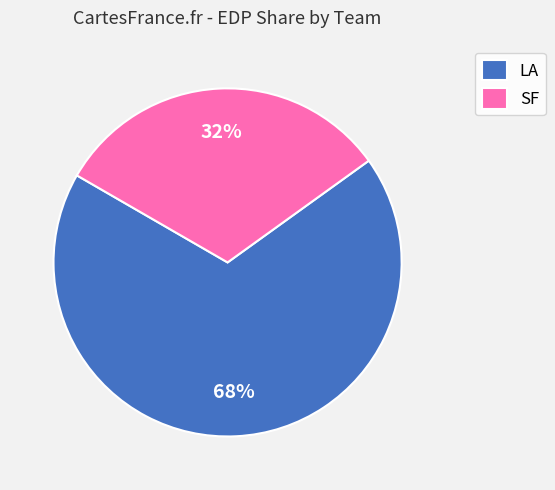

Is there any slice that represents more than half of the pie?

Yes